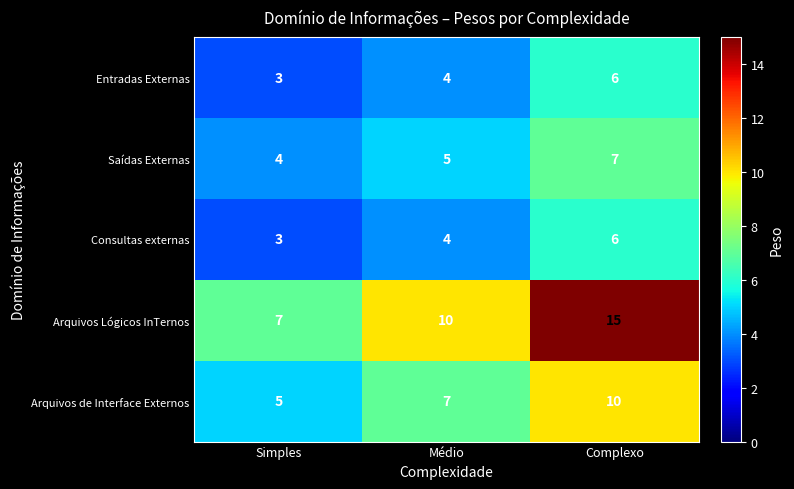

Between Médio and Complexo, which series saw the biggest shift?

Arquivos Lógicos InTernos